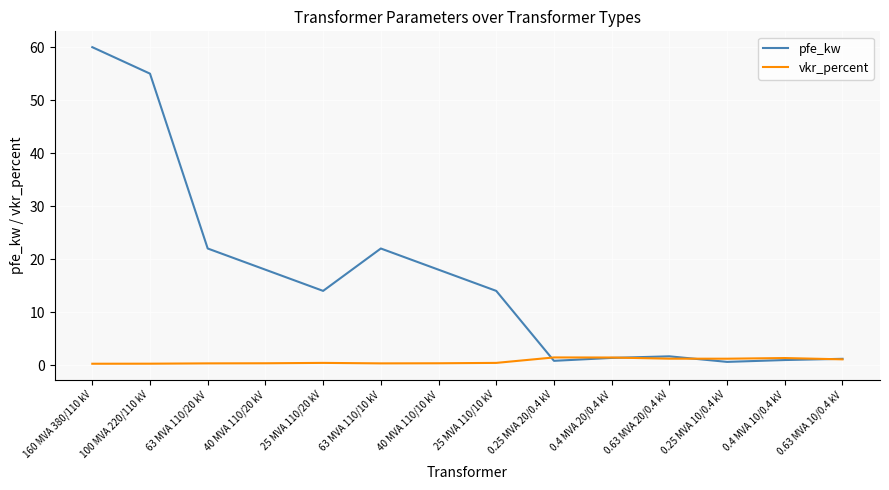

At which category does the chart reach its peak across all series?

160 MVA 380/110 kV